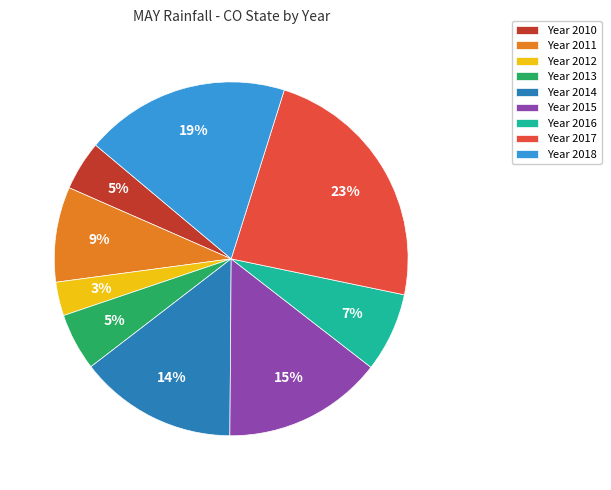

The Year 2014 slice represents 14% of the pie. True or false?

True